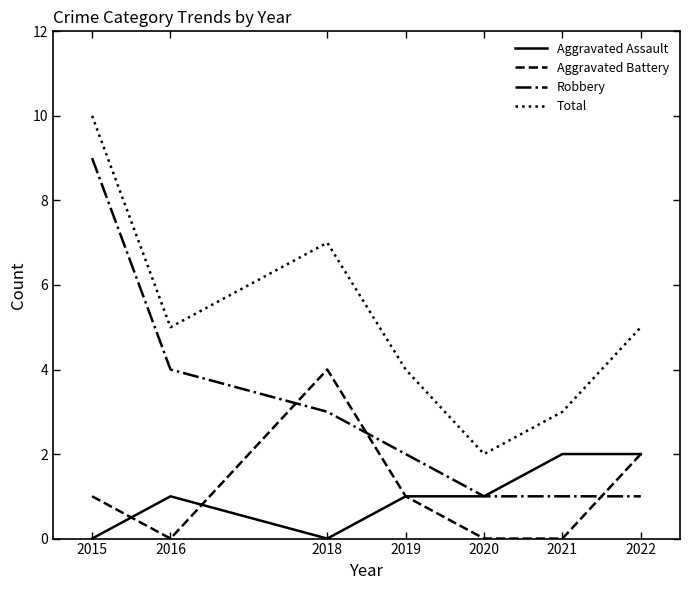

True or false: Robbery has a value of 1 at 2020.

True